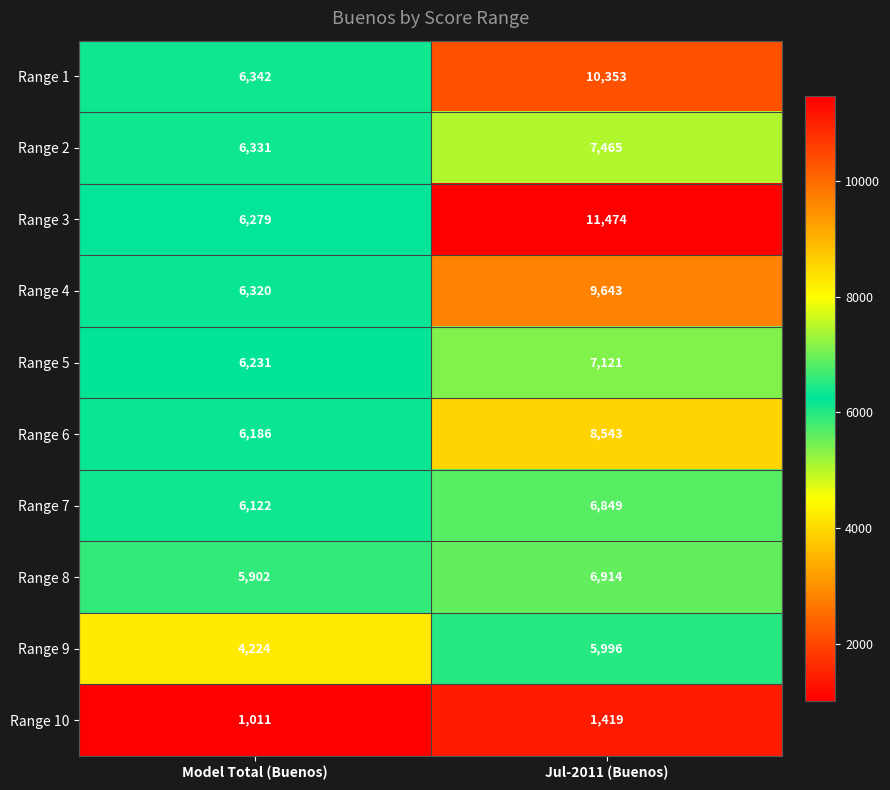

Is it true that Range 10 equals 1011 at Model Total (Buenos)?

True